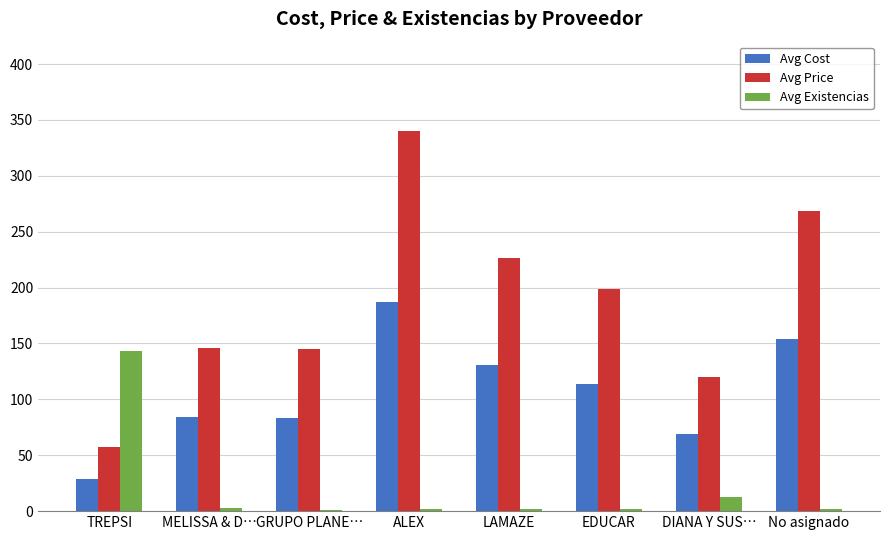

At EDUCAR, list the series in order from smallest to largest.

Avg Existencias, Avg Cost, Avg Price